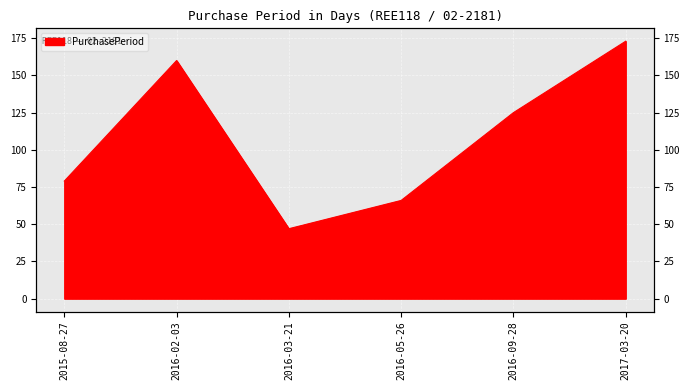

Which category has the lowest value across all series?

2016-03-21